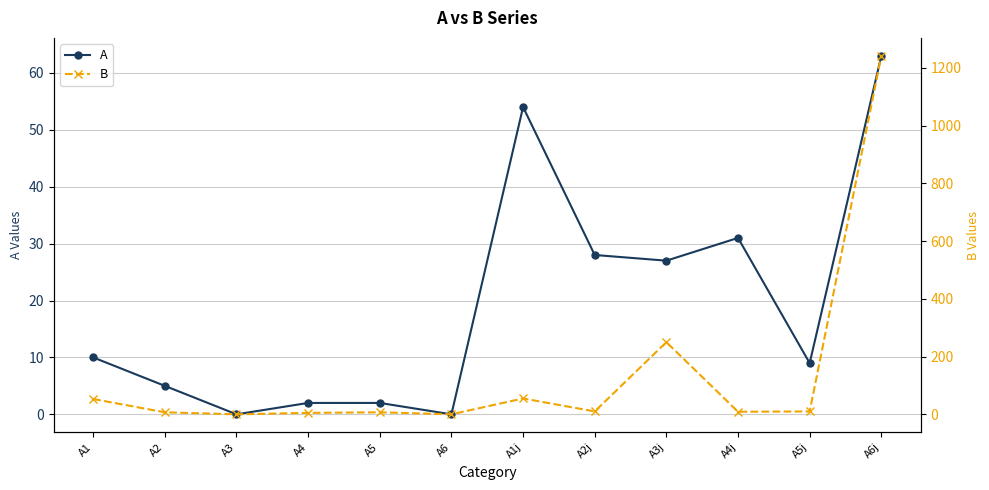

What is the maximum value for B?

1242